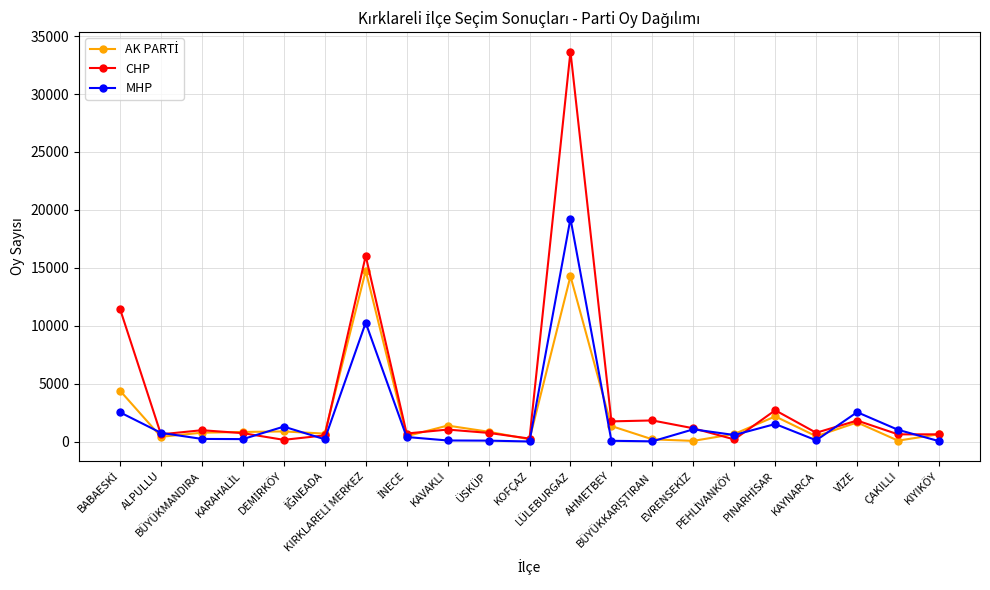

Which series has the largest total across all categories?

CHP